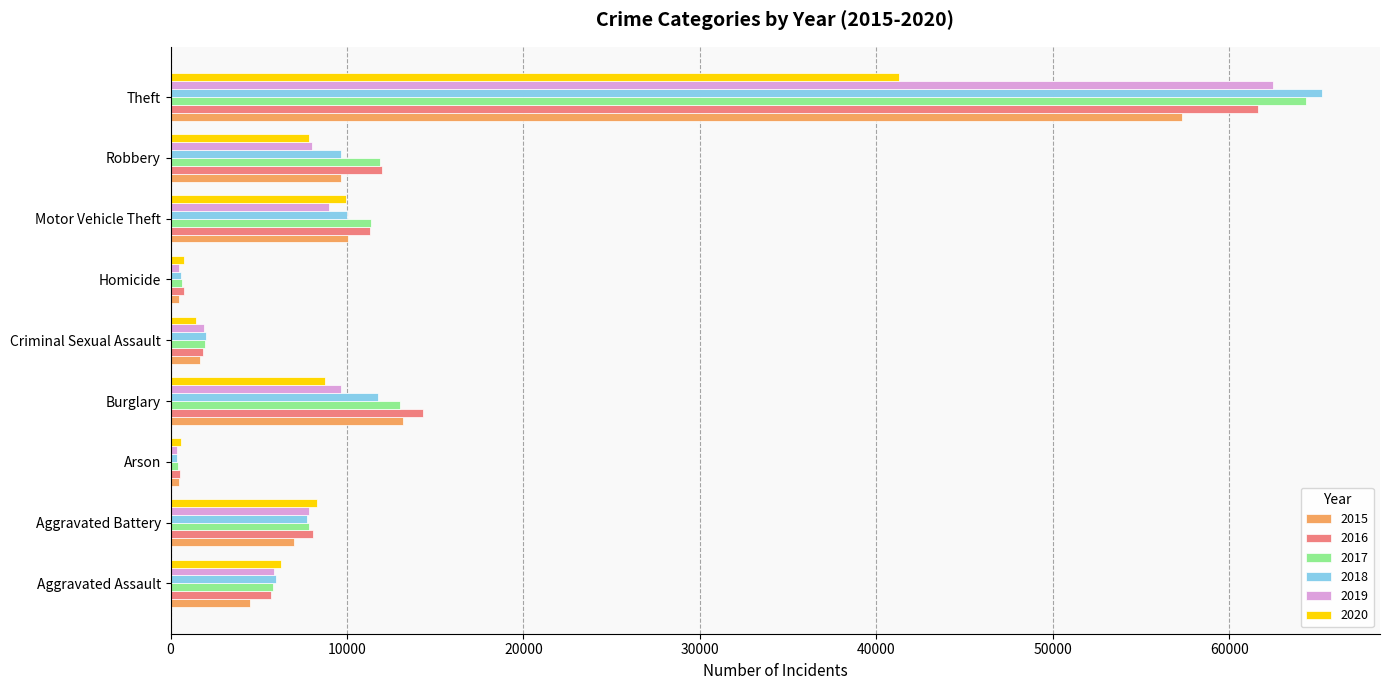

Which label corresponds to the largest value in the chart?

Theft